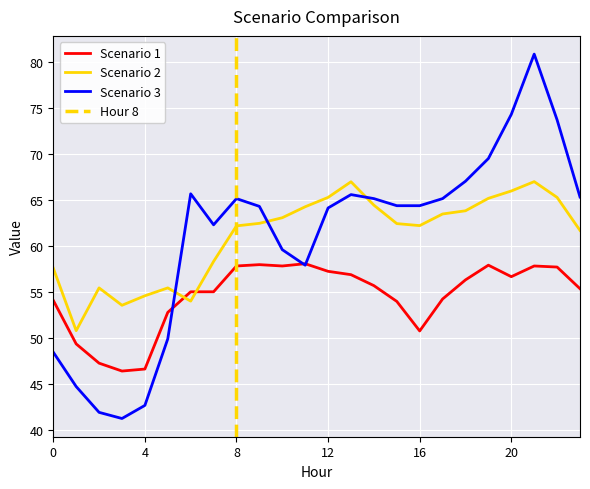

Reading left to right, extract all data points from this chart.

Scenario 1: 0=54.1	1=49.3	2=47.3	3=46.4	4=46.6	5=52.8	6=55.0	7=55.0	8=57.8	9=58.0	10=57.8	11=58.1	12=57.2	13=56.9	14=55.7	15=54.0	16=50.8	17=54.2	18=56.3	19=57.9	20=56.6	21=57.8	22=57.7	23=55.3
Scenario 2: 0=57.6	1=50.8	2=55.4	3=53.5	4=54.6	5=55.4	6=54.0	7=58.3	8=62.2	9=62.4	10=63.0	11=64.2	12=65.2	13=66.9	14=64.4	15=62.4	16=62.2	17=63.4	18=63.8	19=65.1	20=65.9	21=67.0	22=65.2	23=61.7
Scenario 3: 0=48.4	1=44.7	2=41.9	3=41.3	4=42.7	5=49.9	6=65.6	7=62.3	8=65.1	9=64.3	10=59.6	11=57.9	12=64.1	13=65.6	14=65.1	15=64.3	16=64.3	17=65.1	18=67.0	19=69.5	20=74.3	21=80.8	22=73.7	23=65.3